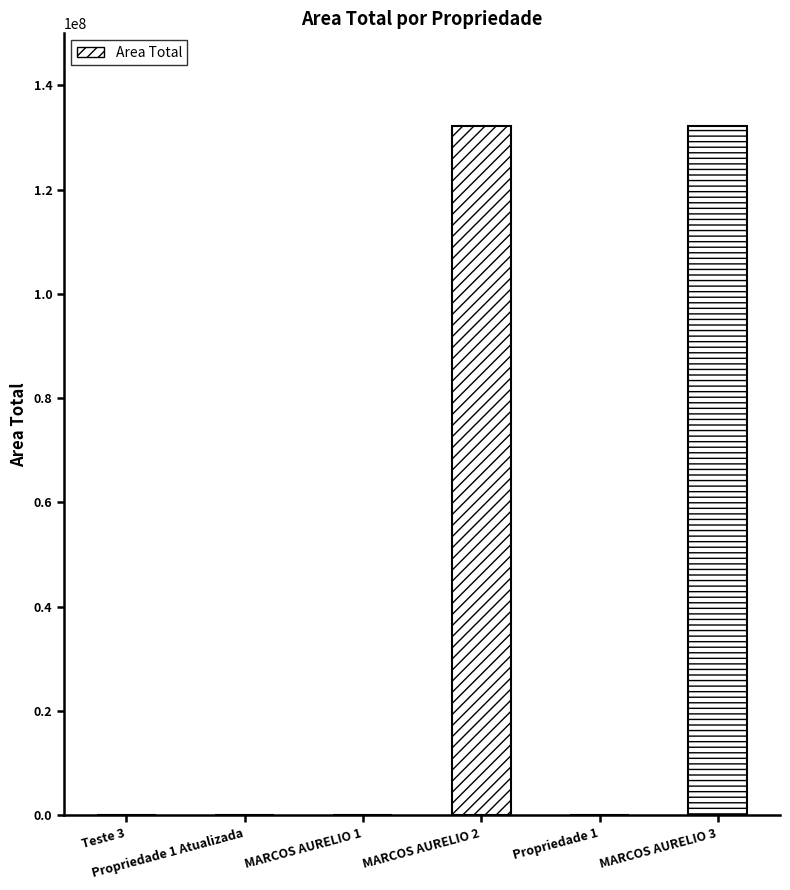

Between Teste 3 and MARCOS AURELIO 3, which is larger?

MARCOS AURELIO 3